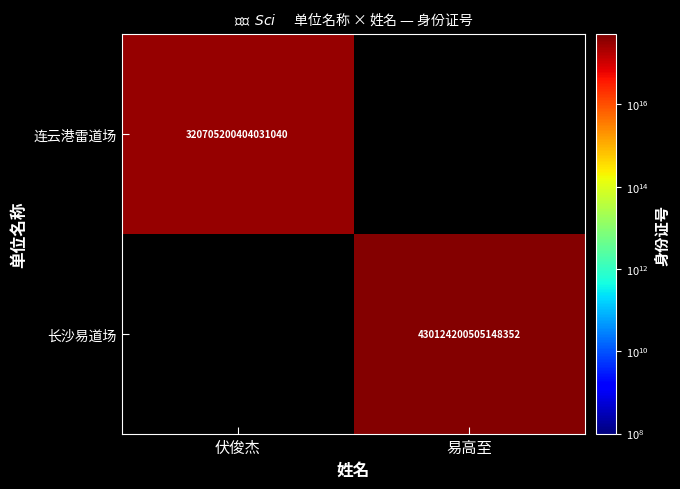

True or false: 连云港雷道场 has a value of 216232078421259968 at 伏俊杰.

False